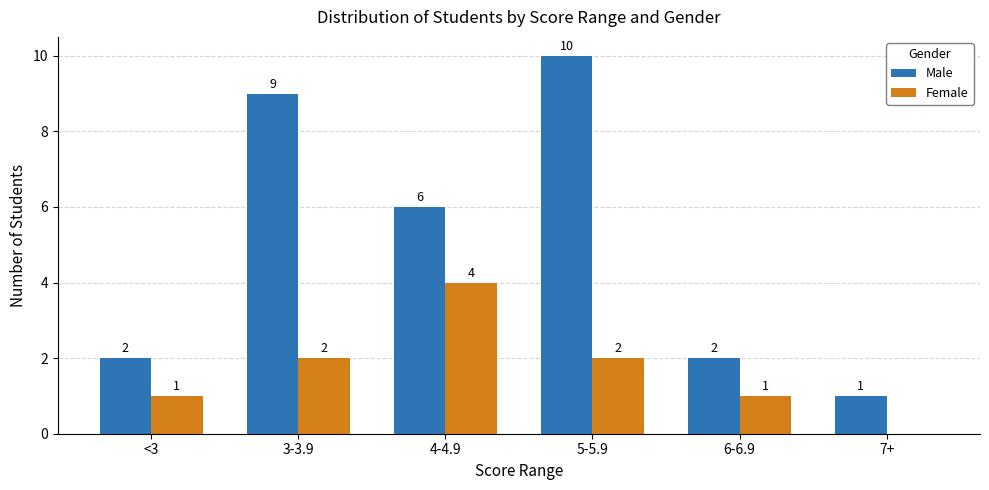

Between 5-5.9 and 7+, which series saw the biggest shift?

Male